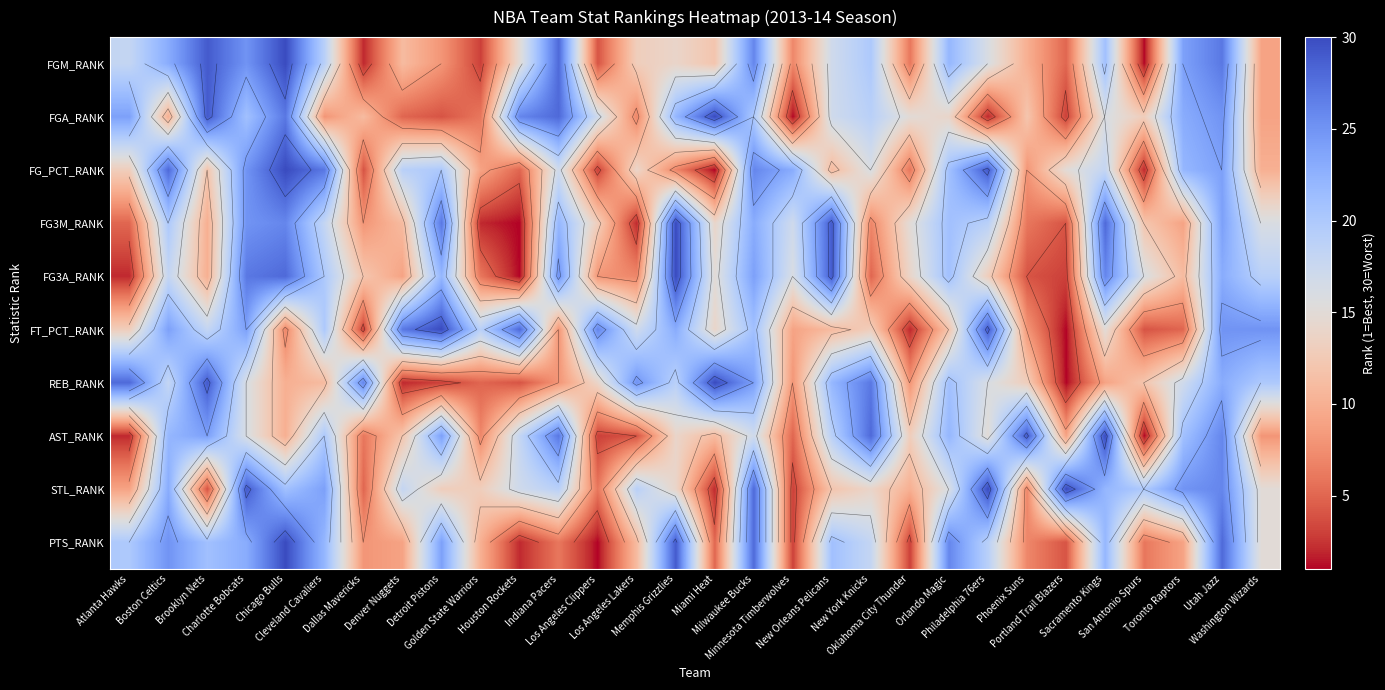

What is the difference between the maximum and minimum values in the REB_RANK series?

29